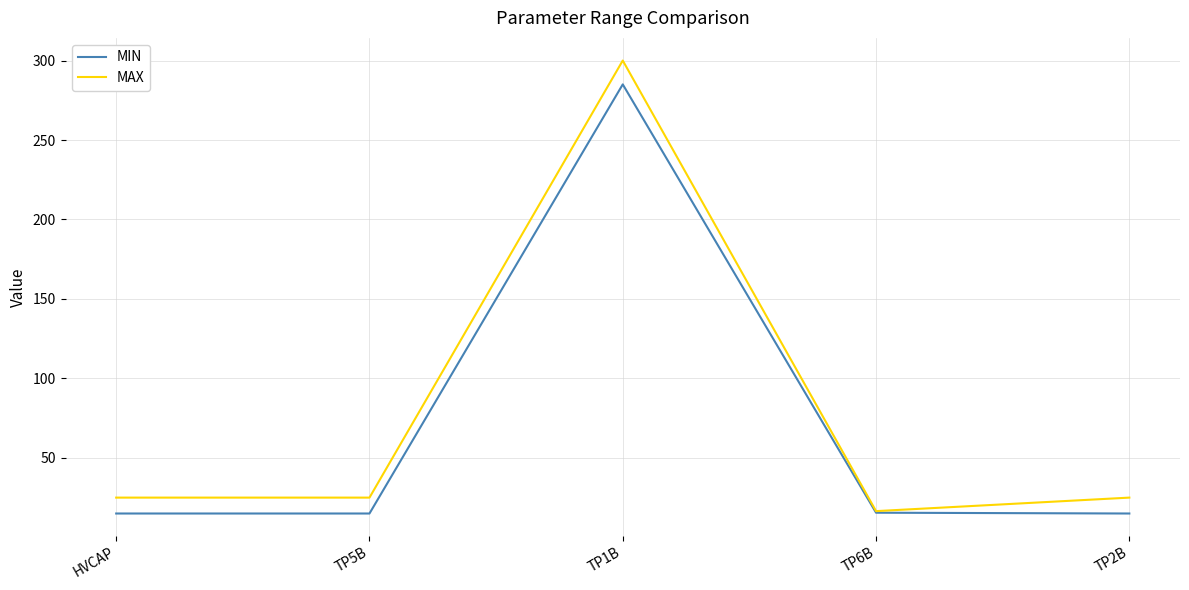

Which category has the highest value in the MIN series?

TP1B